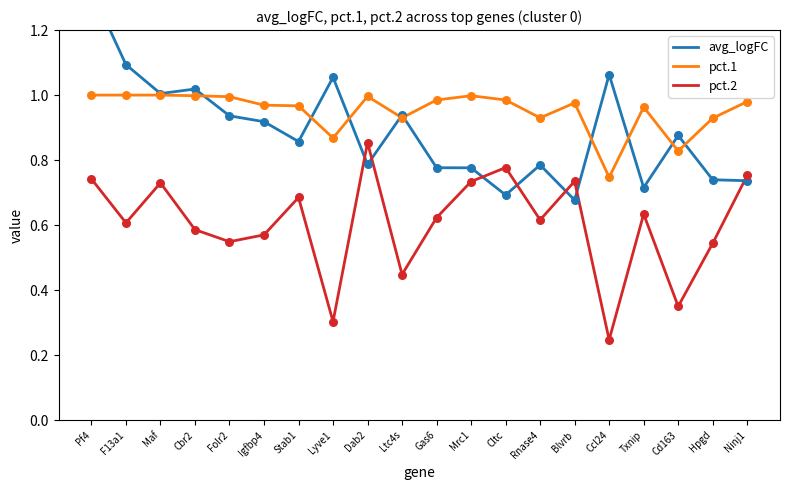

Is the value of pct.2 at F13a1 greater than the value of avg_logFC at Dab2?

No